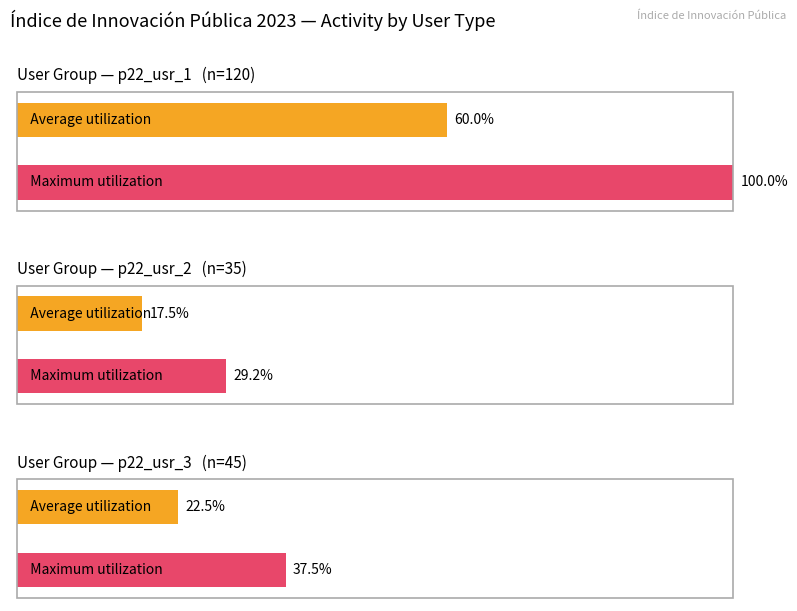

Which series has the largest range (max minus min)?

Maximum utilization